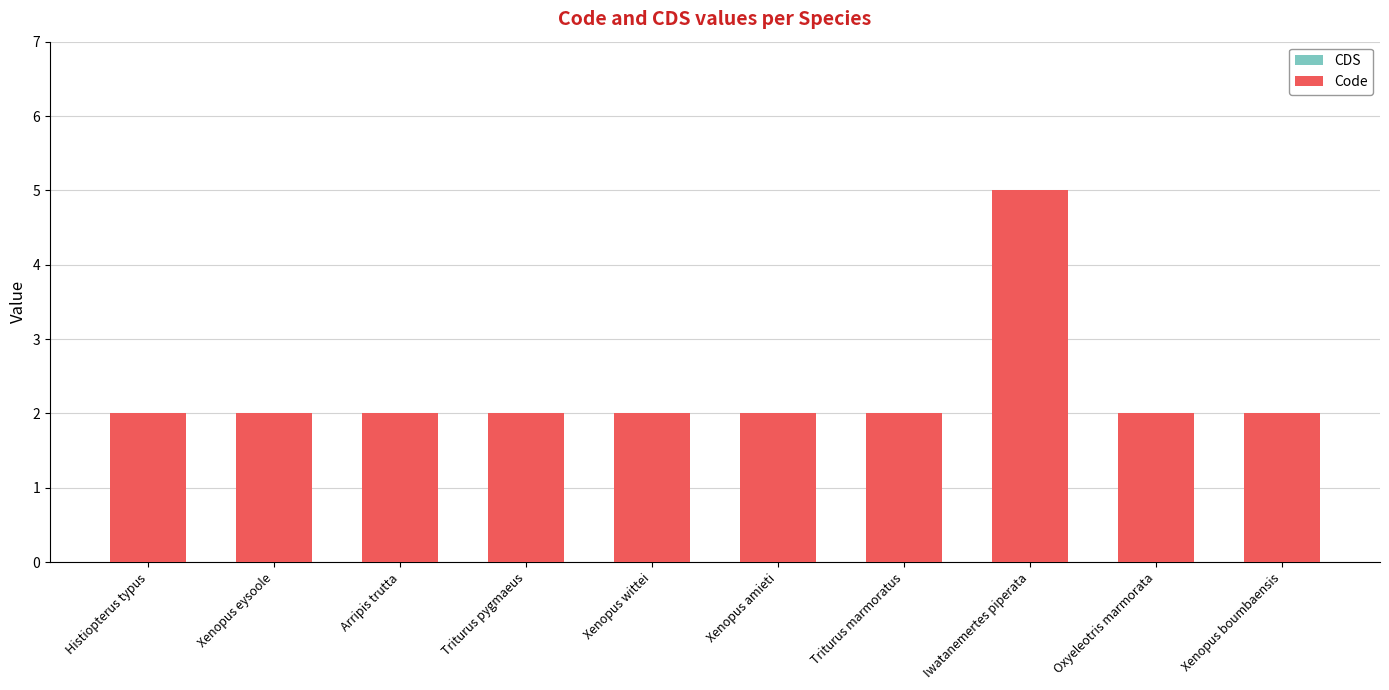

Reading right to left, extract all data points from this chart.

2	2	5	2	2	2	2	2	2	2